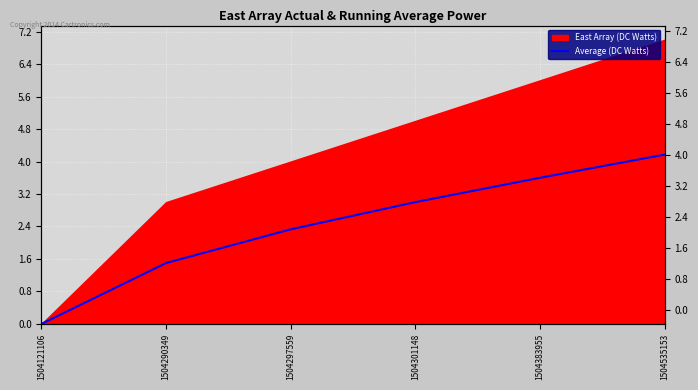

Rank the categories by value from lowest to highest.

1504121106, 1504290349, 1504297559, 1504301148, 1504383955, 1504535153